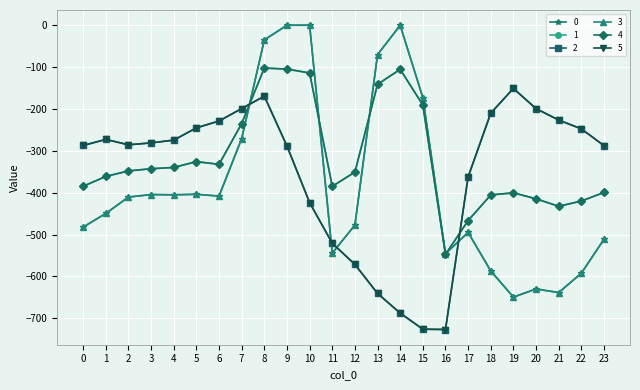

Is this an area chart (filled region under the line)?

No